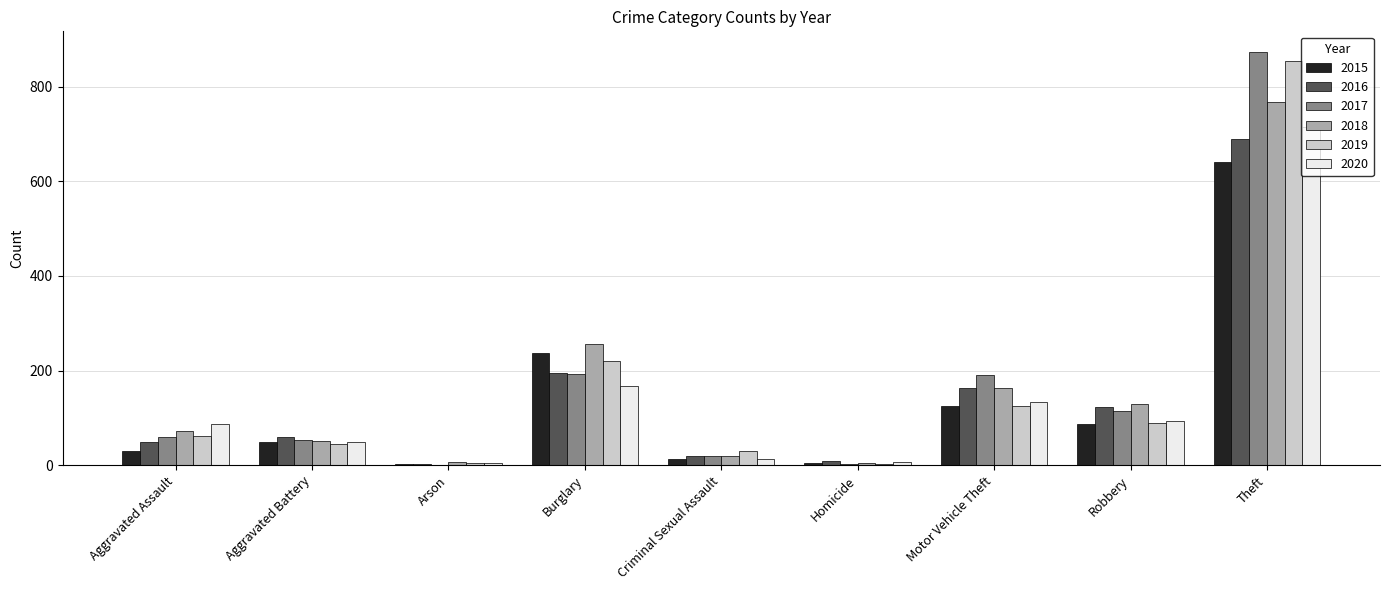

The value of 2017 at Robbery is 31. True or false?

False